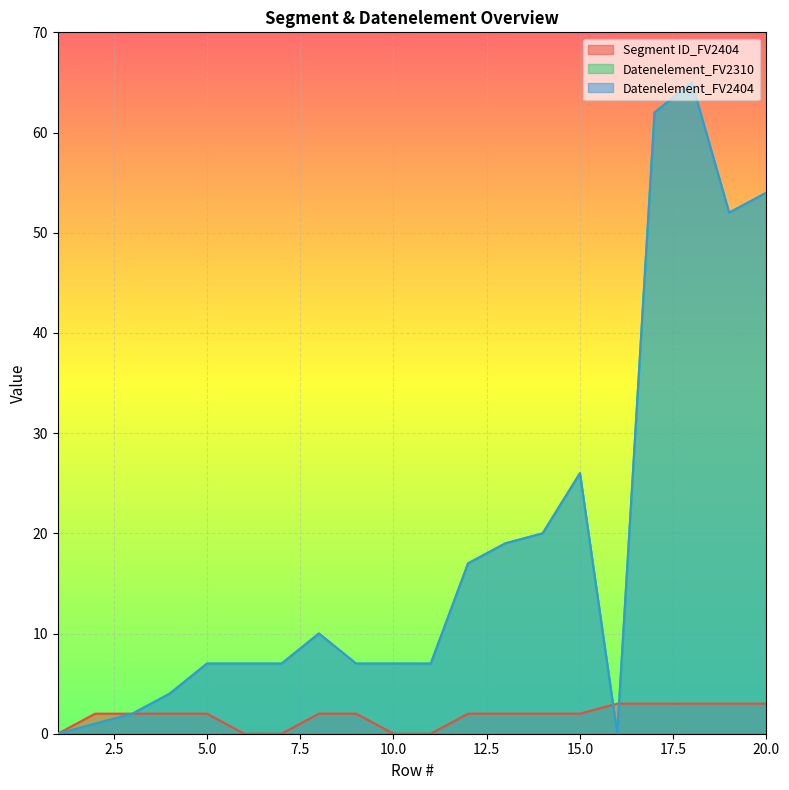

How many data points in Segment ID_FV2404 are less than 2?

5